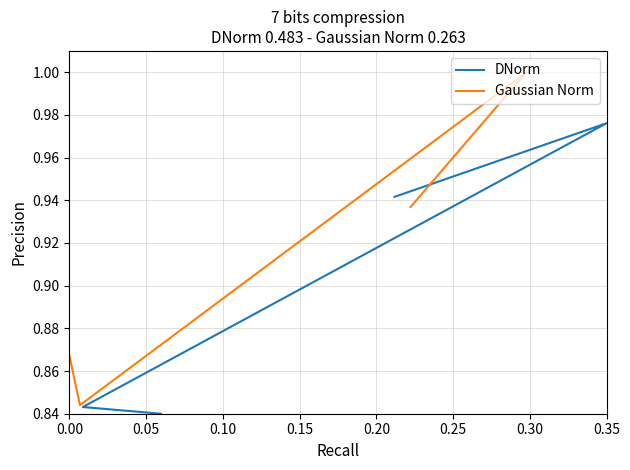

The value of DNorm at 0.15 is 1.4. True or false?

False